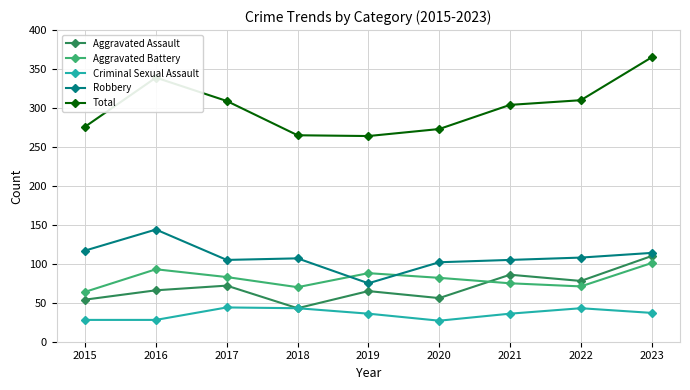

The value of Aggravated Battery at 2020 is 82. True or false?

True